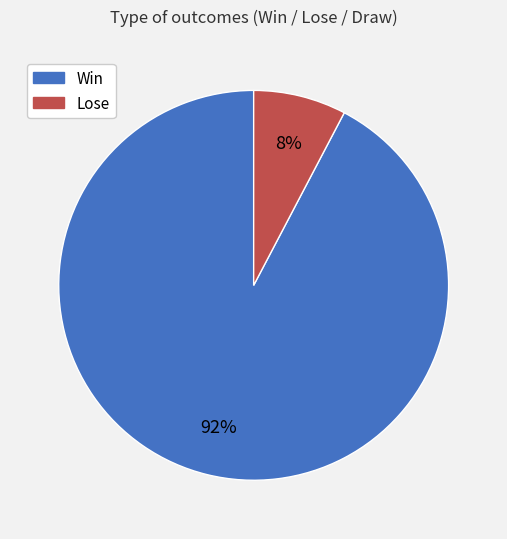

To the nearest percent, what is the average slice percentage?

50%